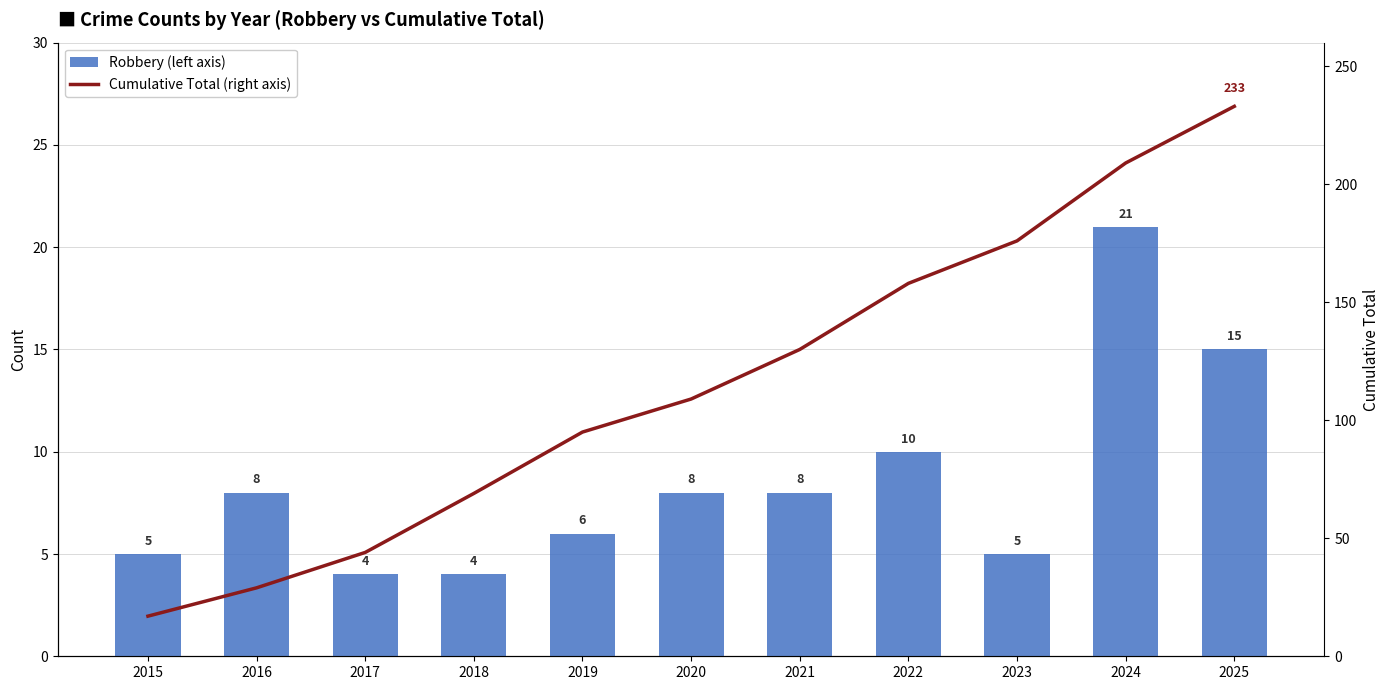

The Robbery (left axis) series shows 2 at 2015. True or false?

False